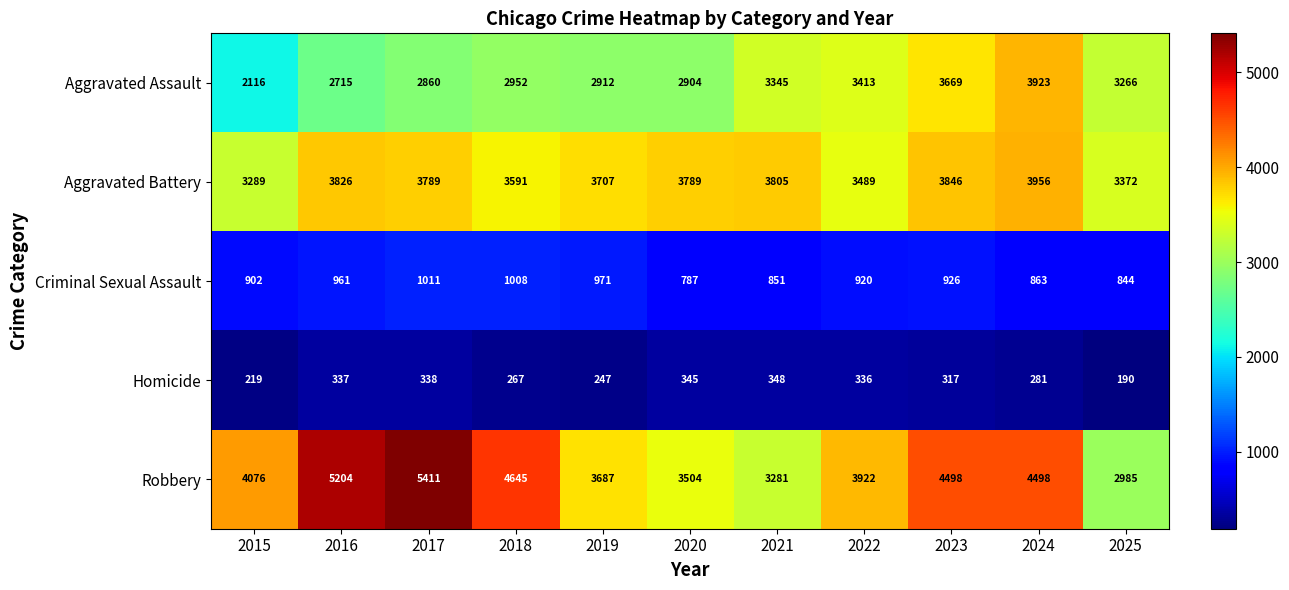

What is the difference between the maximum and minimum values in the Aggravated Assault series?

1807